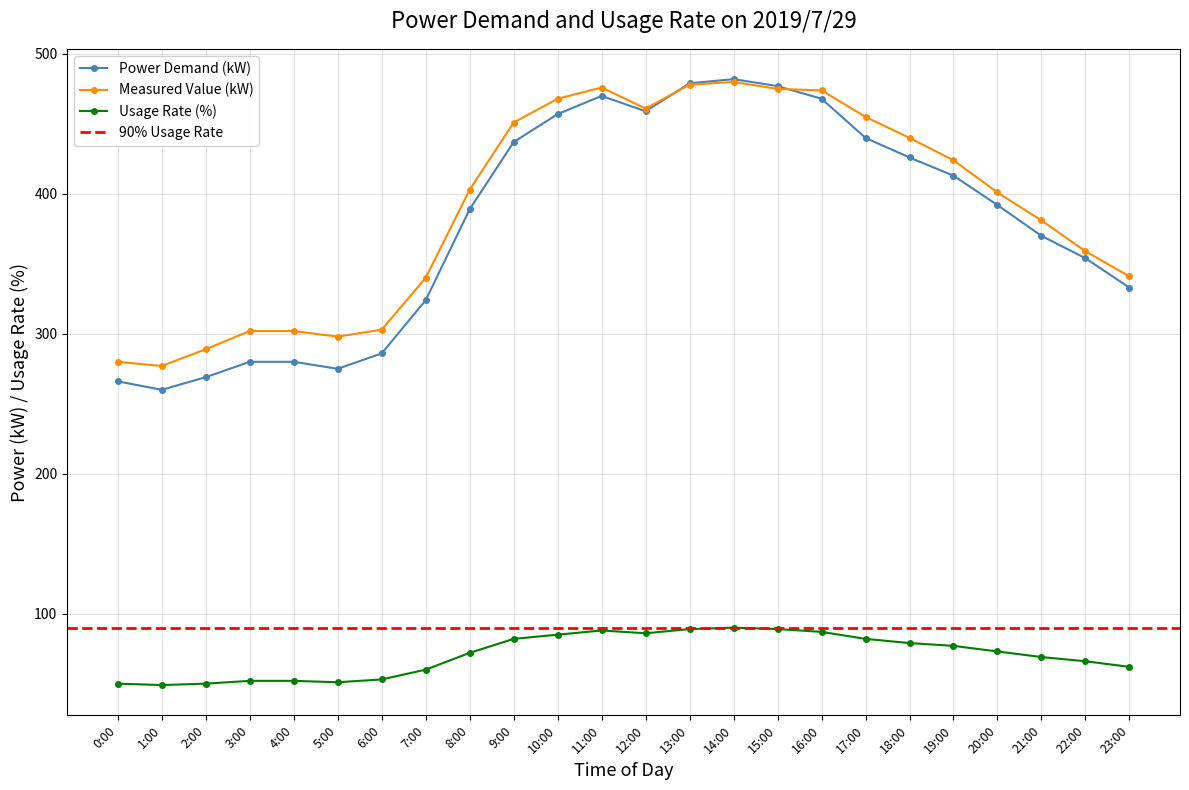

What is the minimum value for Power Demand (kW)?

260